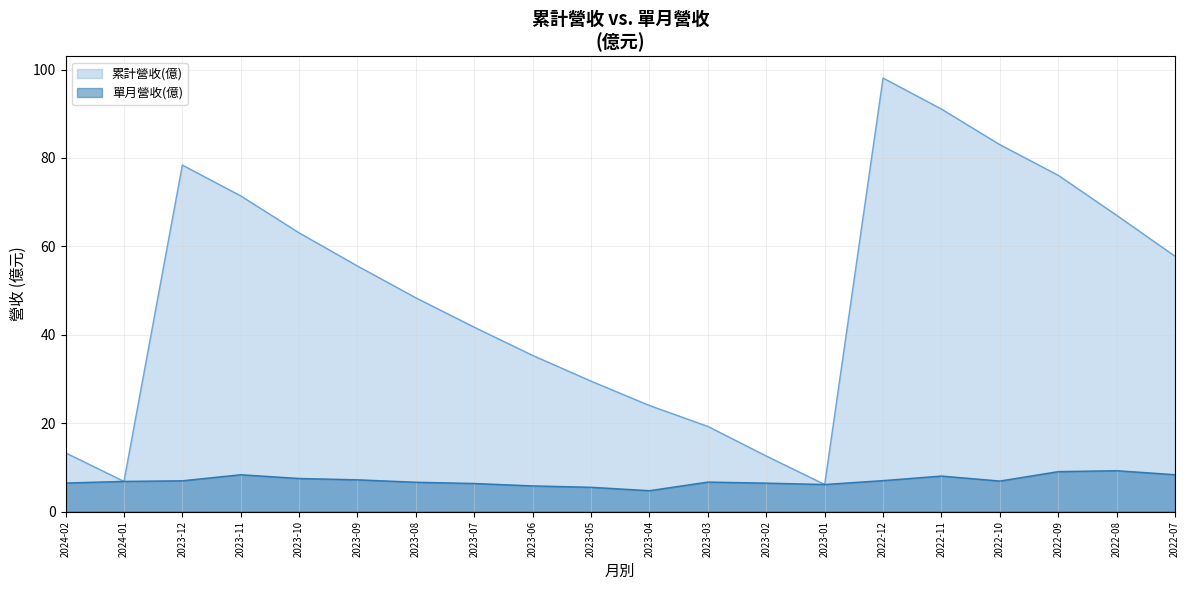

How many lines are shown in the chart?

2